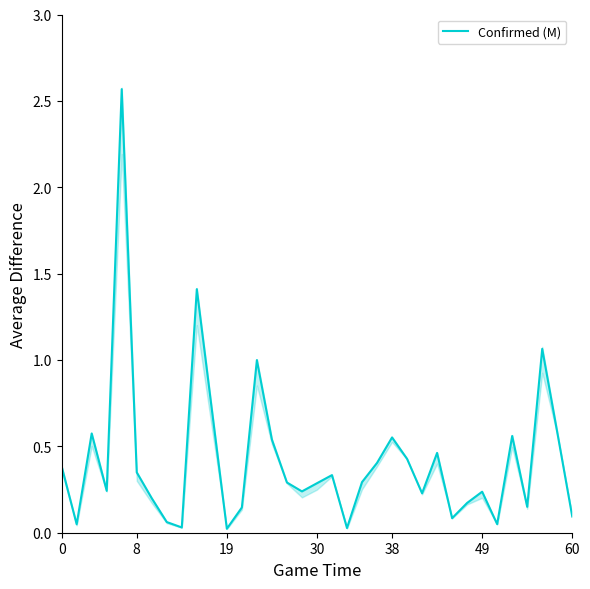

How many categories are shown in the chart?

35